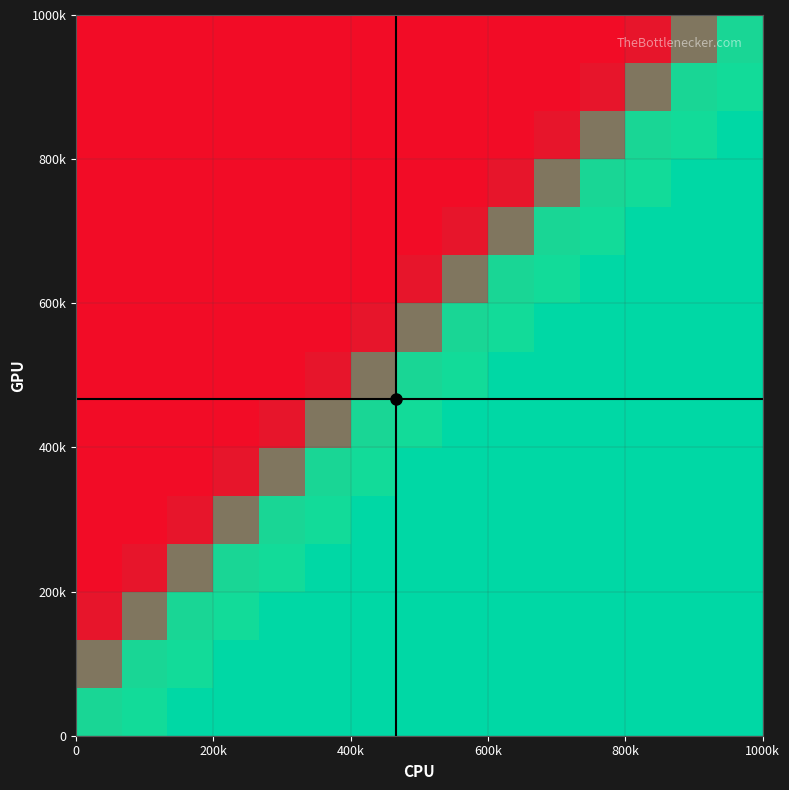

The crosshair_h series shows 2 at 0. True or false?

False